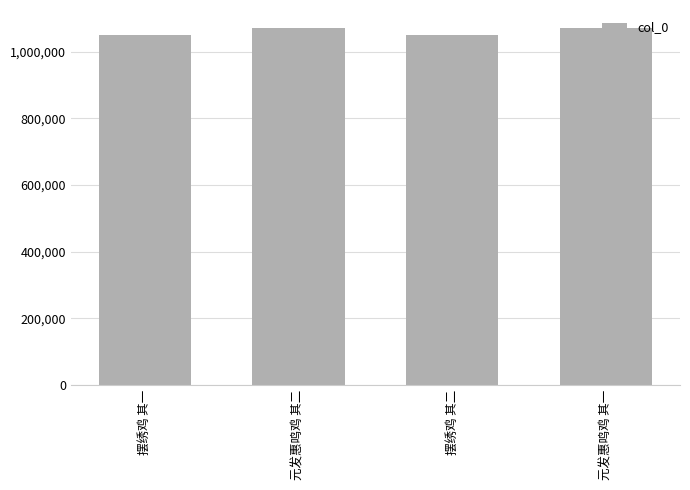

What is the sum of the values at 元发惠鸣鸡 其一 and 摆绣鸡 其一?

2120424